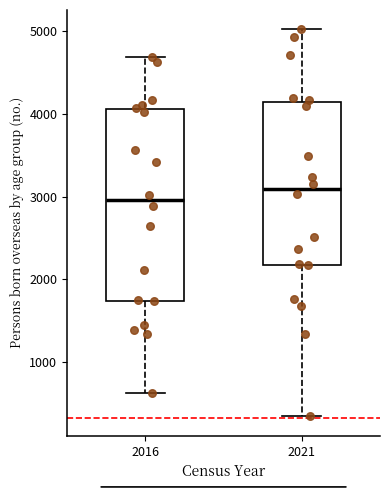

Which box's median line is the highest?

2021